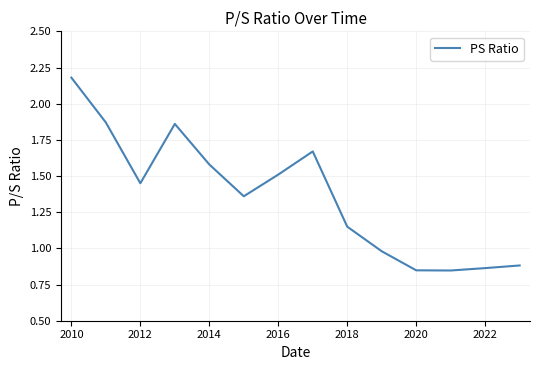

What is the difference between the maximum and minimum values?

1.3